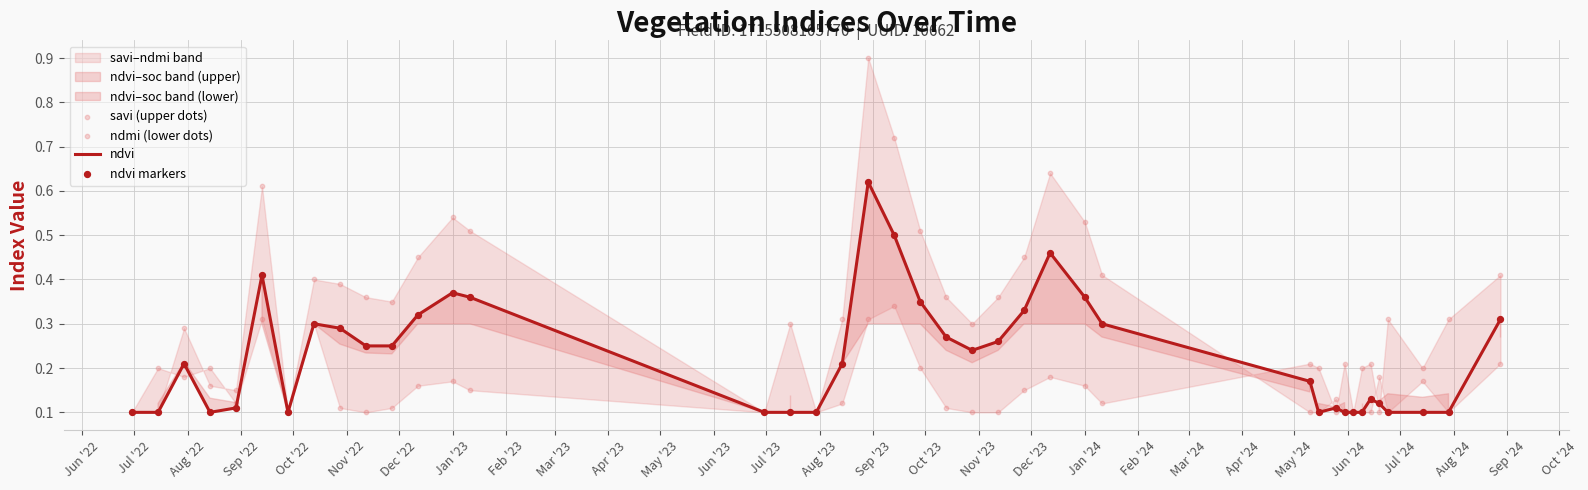

Which series contains the highest Y value?

savi (upper dots)